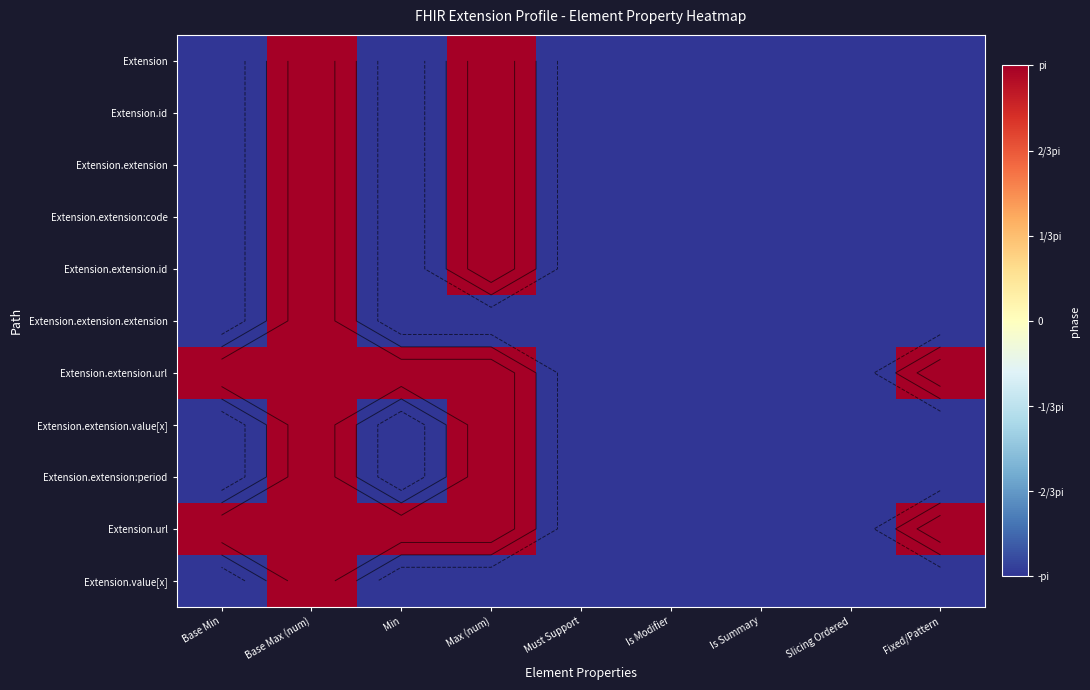

Which category has the highest value in the Extension.extension:code series?

Base Max (num)